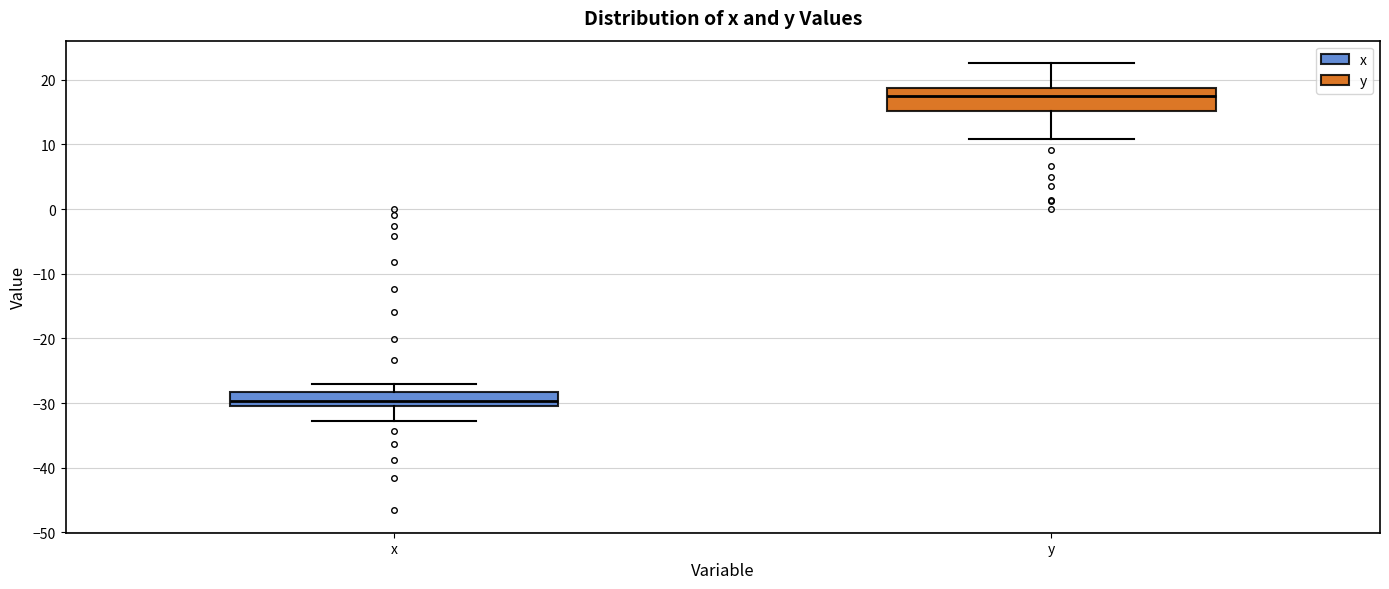

Reading left to right, transcribe this box plot: for each box, give where its median line is, the range the box spans, and where its two whiskers end, as read against the y-axis. The values are not printed on the chart, so give them approximately, as read against the axis.

x: median -30 (inside the box), box -30 to -28, whiskers -33 to -27
y: median 18, box 15 to 19, whiskers 11 to 23